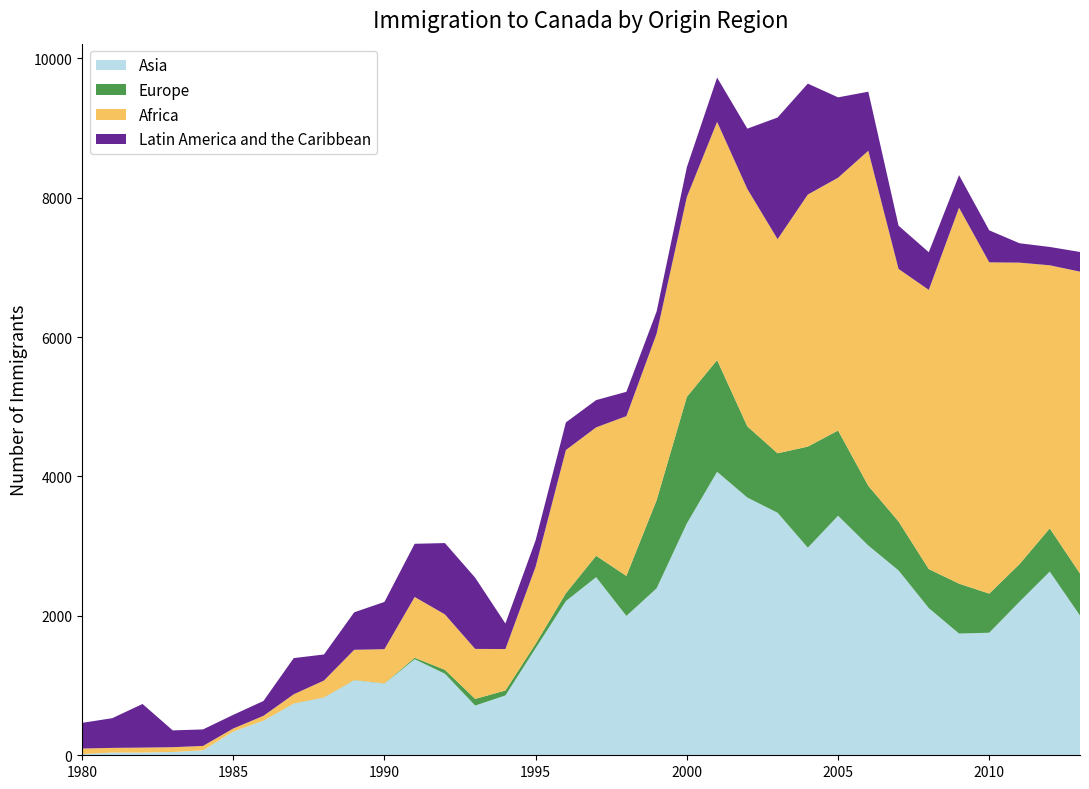

Reading left to right, what are all the values shown in this chart?

Asia: 1980=16	1981=39	1982=39	1983=47	1984=71	1985=340	1986=496	1987=741	1988=828	1989=1076	1990=1028	1991=1378	1992=1170	1993=713	1994=858	1995=1537	1996=2212	1997=2555	1998=1999	1999=2395	2000=3326	2001=4067	2002=3697	2003=3479	2004=2978	2005=3436	2006=3009	2007=2652	2008=2111	2009=1746	2010=1758	2011=2203	2012=2635	2013=2004
Europe: 1980=1	1981=0	1982=0	1983=0	1984=0	1985=0	1986=1	1987=2	1988=2	1989=3	1990=3	1991=21	1992=56	1993=96	1994=71	1995=63	1996=113	1997=307	1998=574	1999=1264	2000=1816	2001=1602	2002=1021	2003=853	2004=1450	2005=1223	2006=856	2007=702	2008=560	2009=716	2010=561	2011=539	2012=620	2013=603
Africa: 1980=80	1981=67	1982=71	1983=69	1984=63	1985=44	1986=69	1987=132	1988=242	1989=434	1990=491	1991=872	1992=795	1993=717	1994=595	1995=1106	1996=2054	1997=1842	1998=2292	1999=2389	2000=2867	2001=3418	2002=3406	2003=3072	2004=3616	2005=3626	2006=4807	2007=3623	2008=4005	2009=5393	2010=4752	2011=4325	2012=3774	2013=4331
Latin America and the Caribbean: 1980=368	1981=426	1982=626	1983=241	1984=237	1985=196	1986=213	1987=519	1988=374	1989=538	1990=678	1991=763	1992=1023	1993=1022	1994=366	1995=380	1996=396	1997=391	1998=349	1999=318	2000=427	2001=635	2002=865	2003=1745	2004=1591	2005=1153	2006=847	2007=620	2008=540	2009=467	2010=459	2011=278	2012=263	2013=282